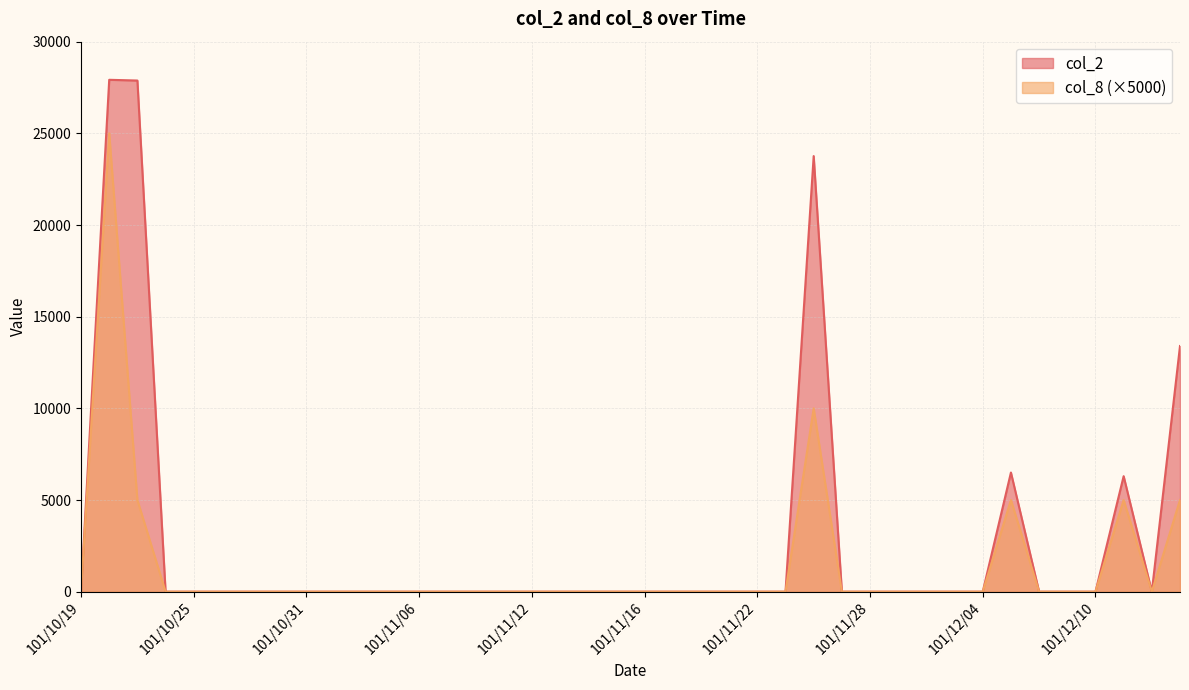

How many lines are shown in the chart?

2